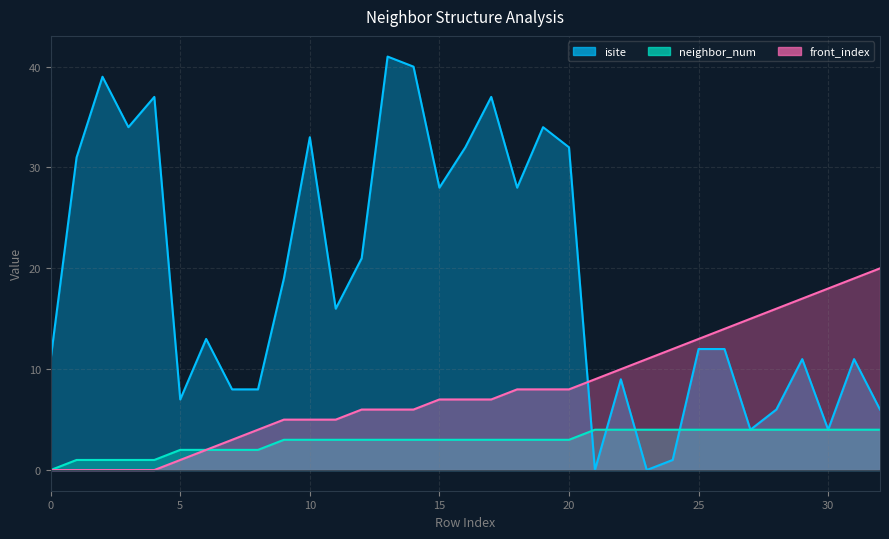

How many interior local peaks does the isite series have?

10